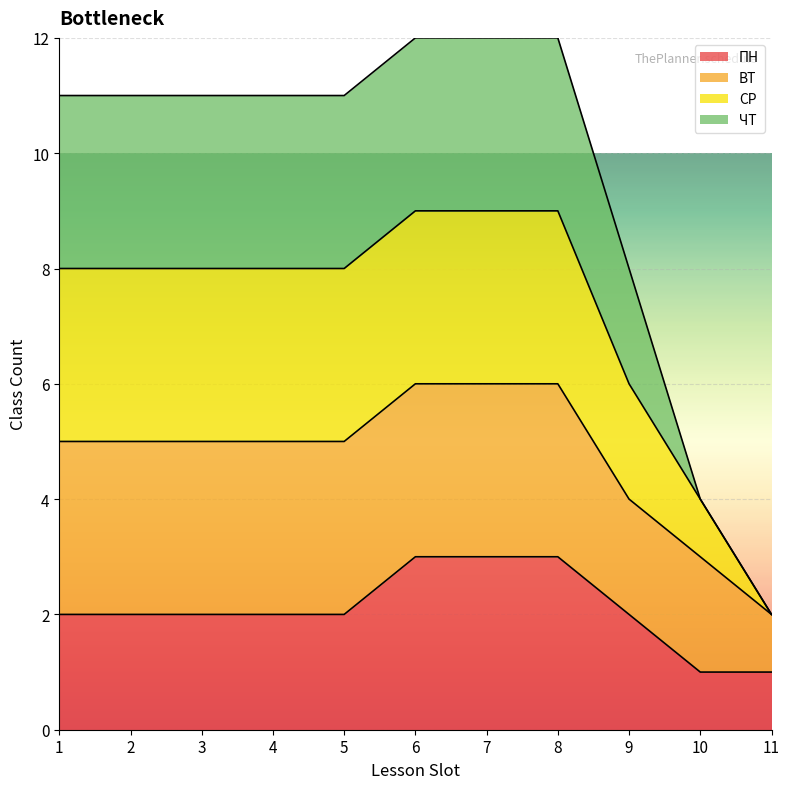

Is it true that ПН equals 2 at 3?

True